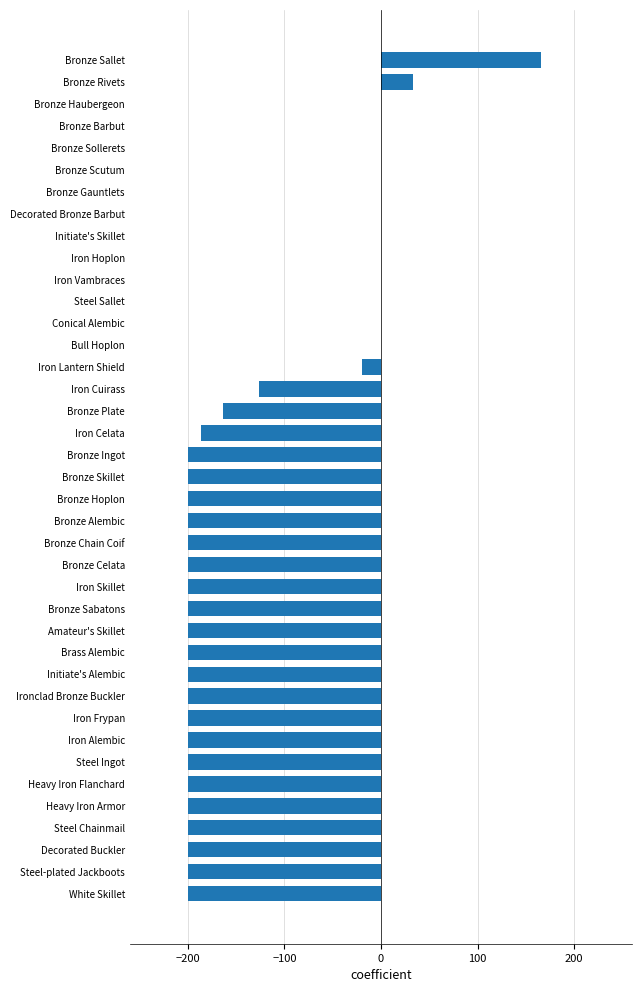

The value at Bronze Sabatons is -200.0. True or false?

True